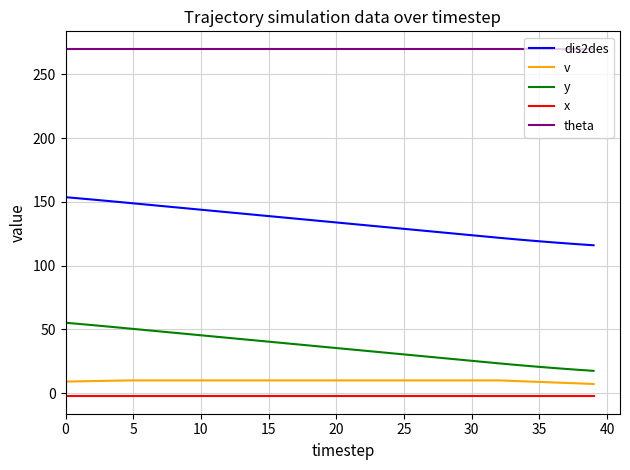

True or false: y and dis2des cross at least once.

False